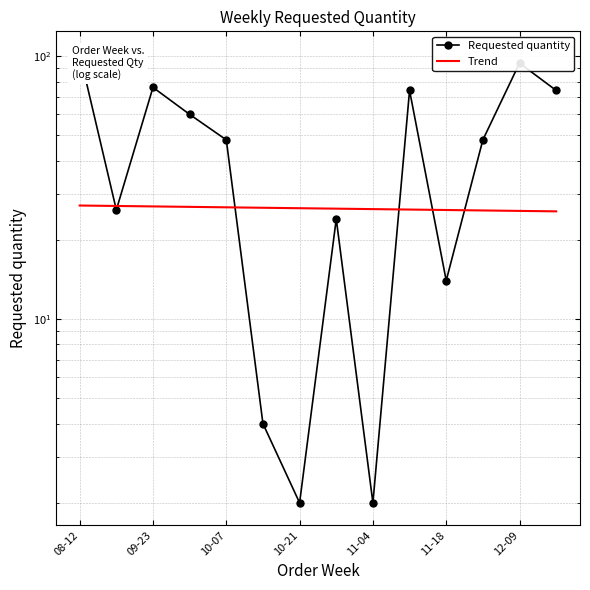

How many data points are less than 48?

6